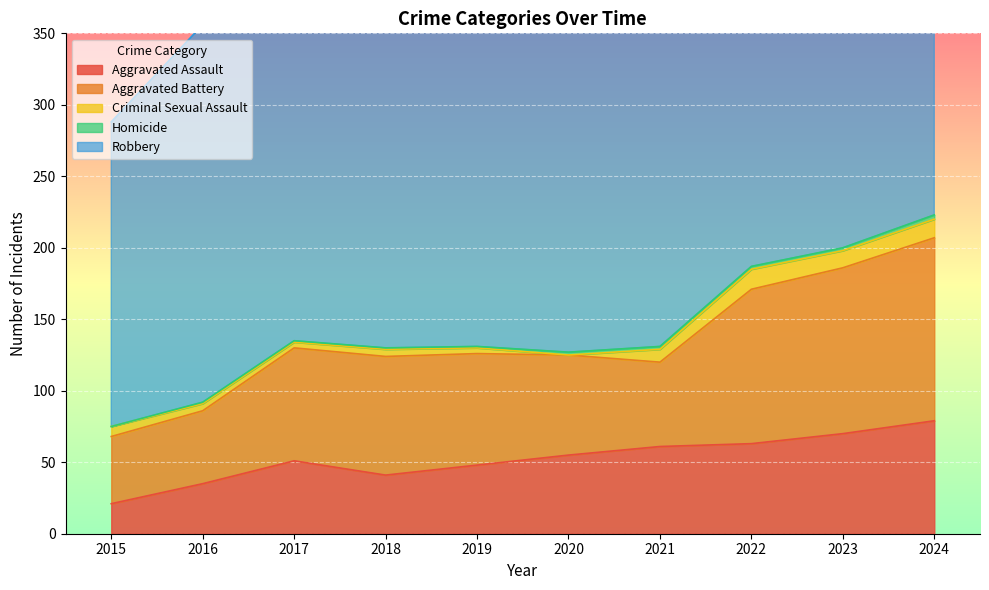

Count the number of data series in this chart.

5